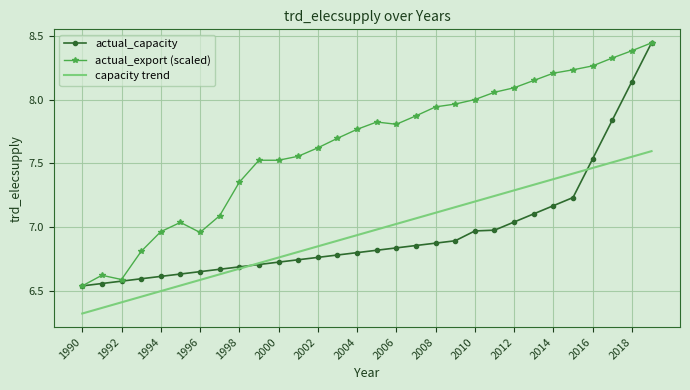

How many values in the actual_export (scaled) series are below 7?

6